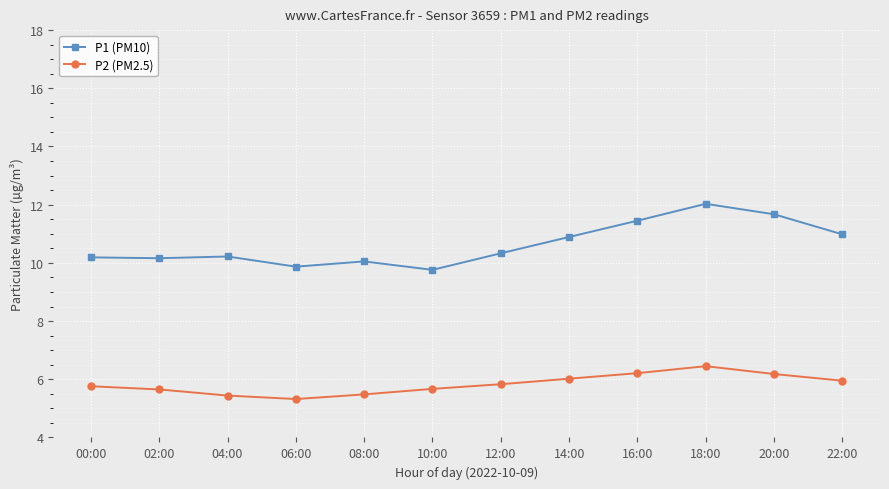

What is the maximum value for P2 (PM2.5)?

6.5